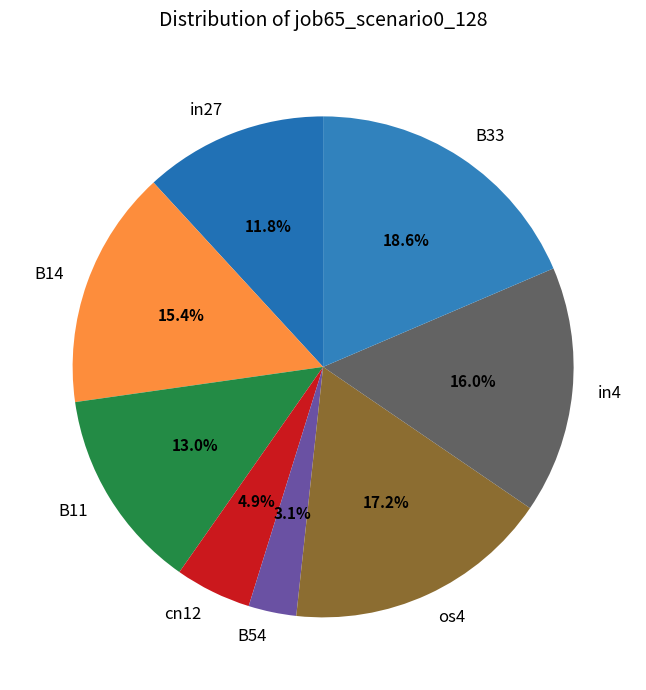

True or false: in27 accounts for 12% of the total.

True